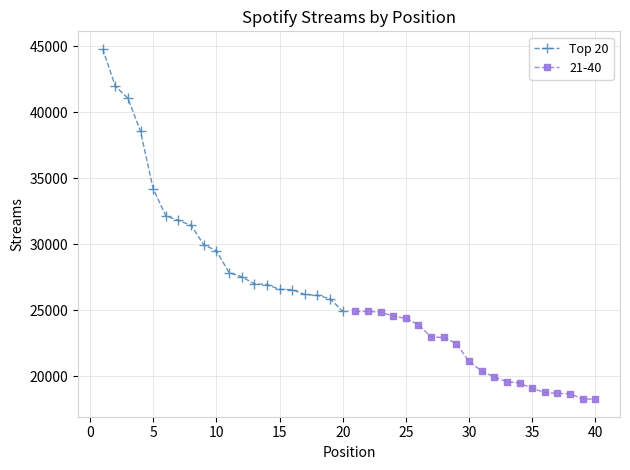

What is the lowest value of the Top 20 series?

24925